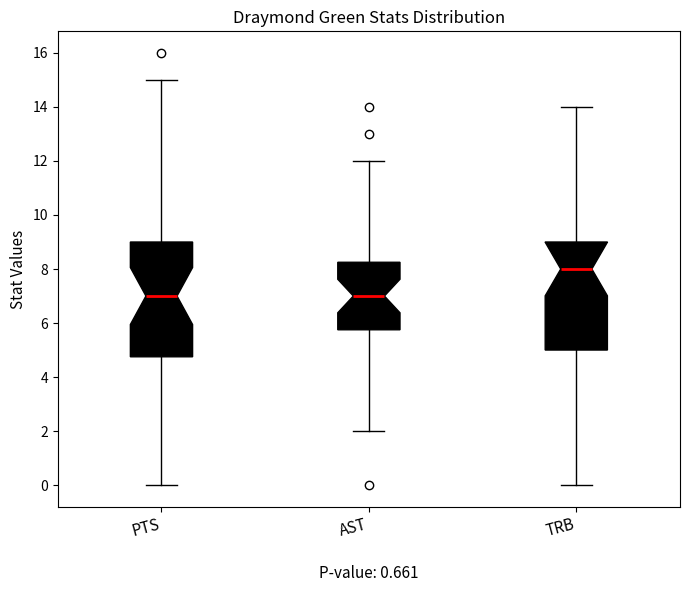

Where does the lower whisker of the box for AST end on the y-axis? The values are not printed on the chart, so give them approximately, as read against the axis.

2.0